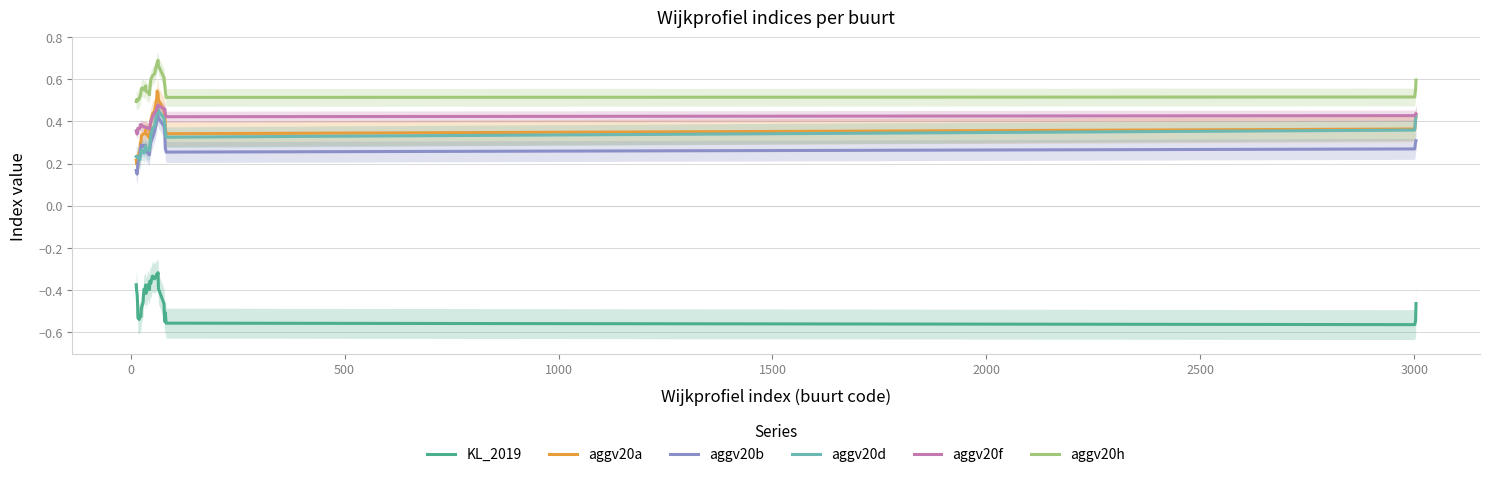

True or false: KL_2019 and aggv20b cross at least once.

False